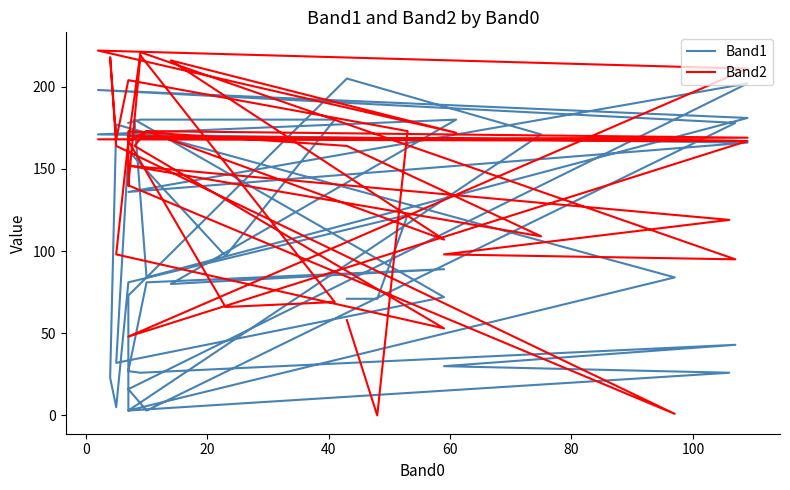

List the series in order of their overall mean, lowest first.

Band1, Band2